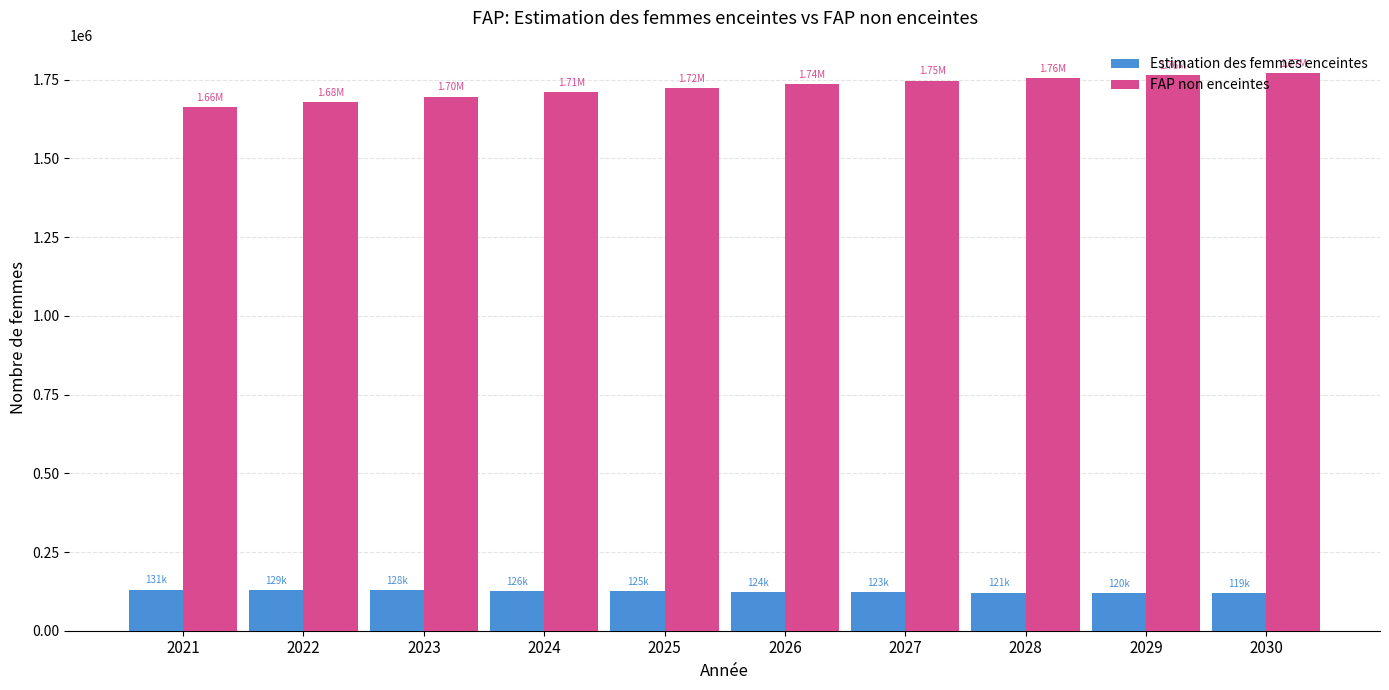

True or false: Estimation des femmes enceintes has a value of 129286.3 at 2022.

True